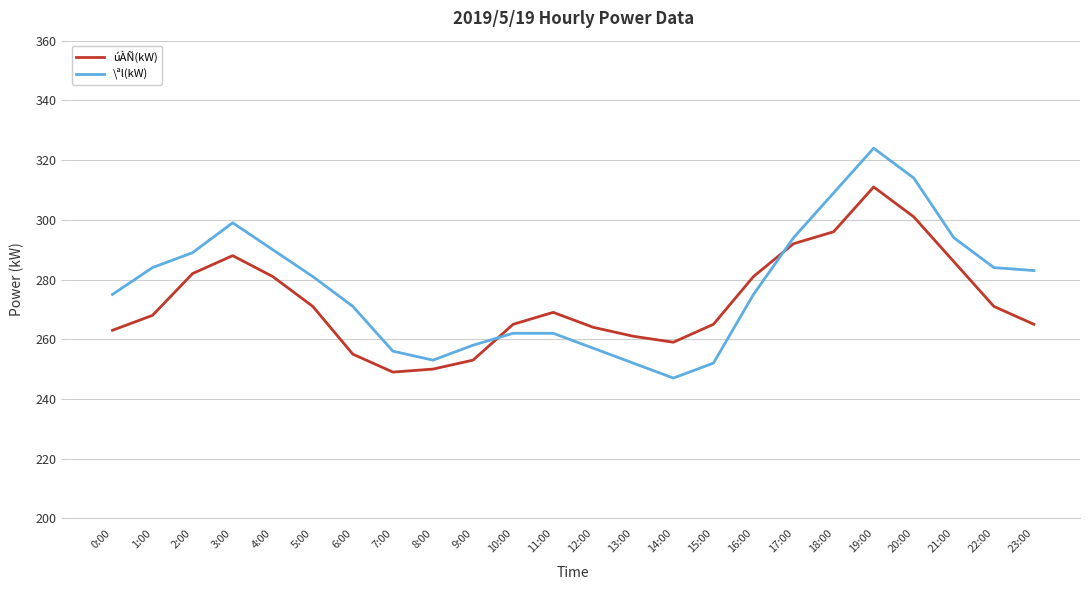

What is the difference between the \ªl(kW) values at 19:00 and 7:00?

68